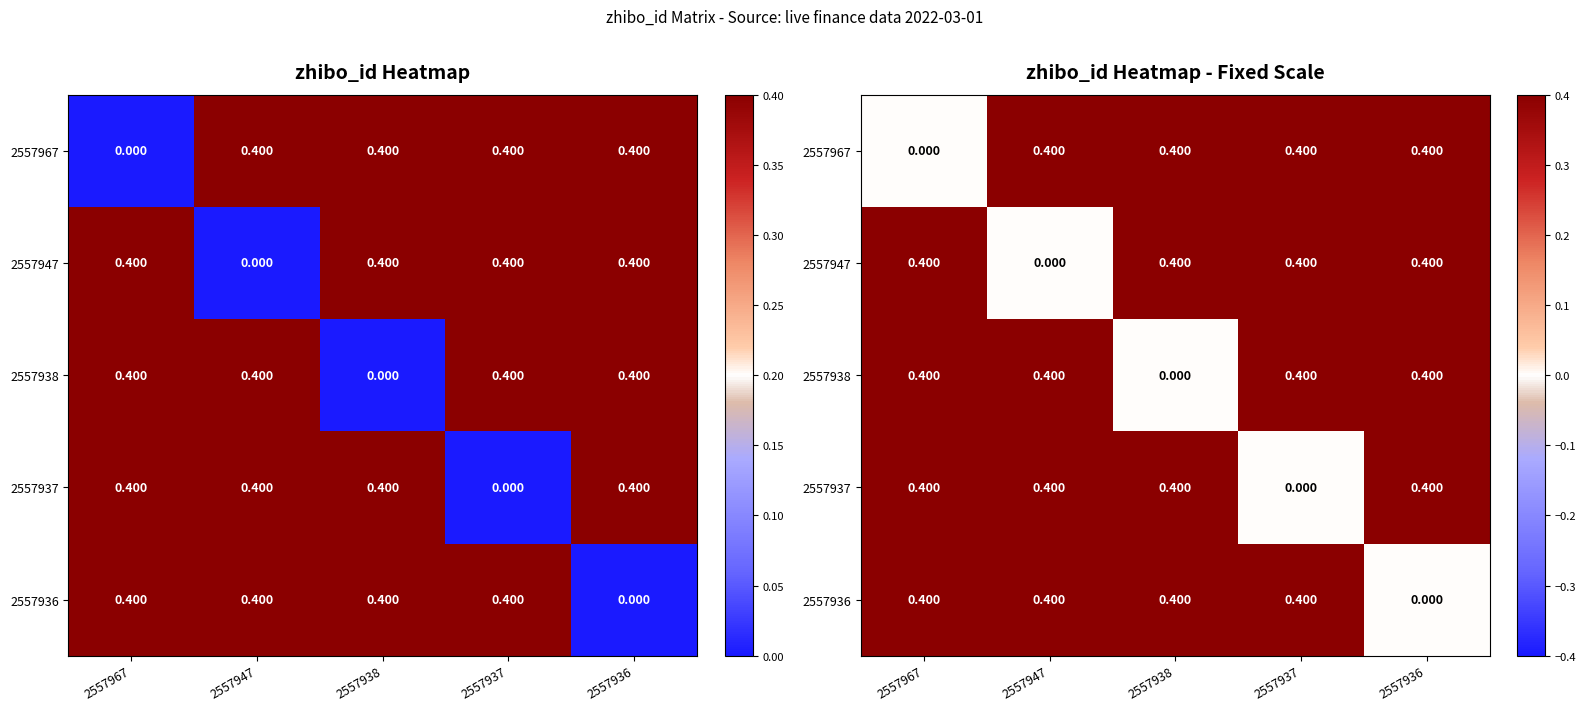

Is the value of 2557937 at 2557938 greater than the value of 2557938 at 2557967?

No